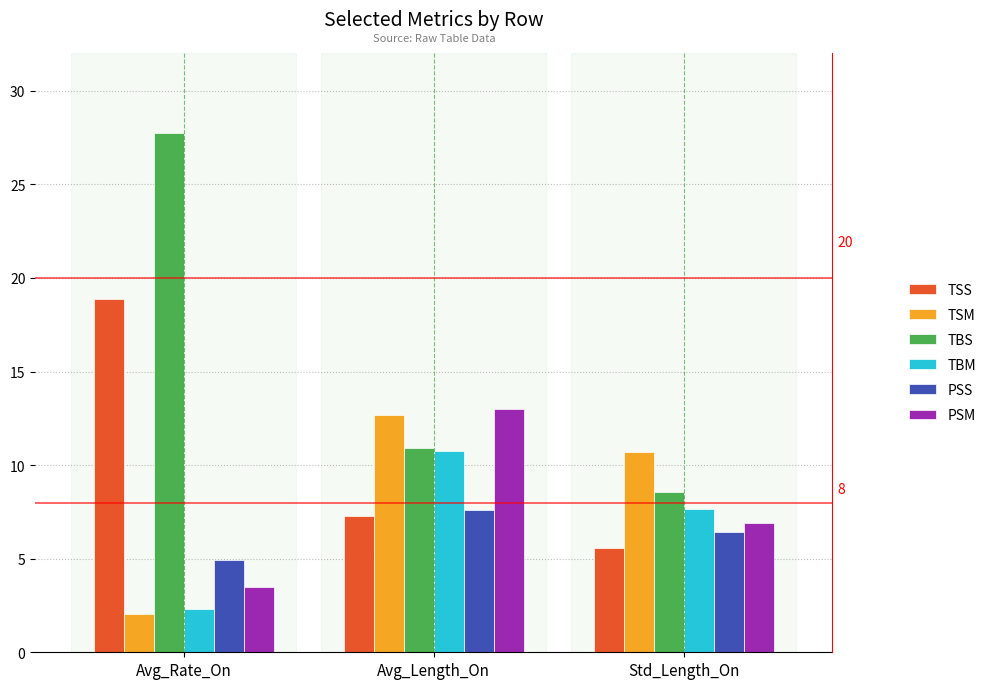

Rank the categories by TSM value from highest to lowest.

Avg_Length_On, Std_Length_On, Avg_Rate_On